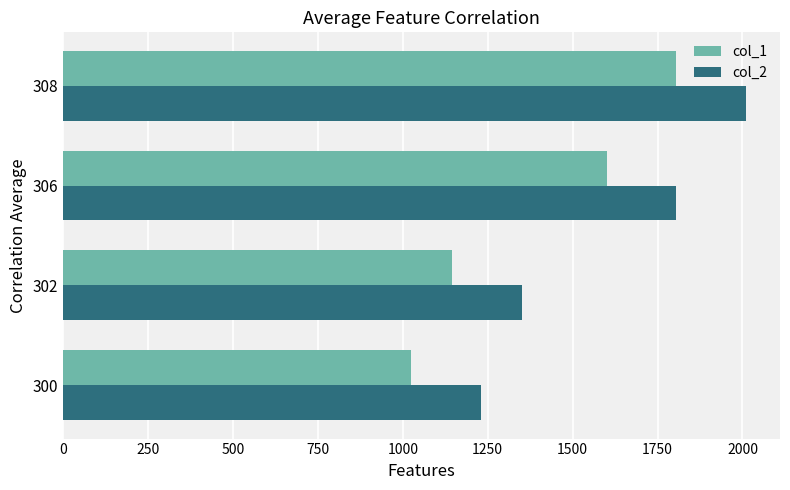

What is the approximate value of col_1 at 302?

1145